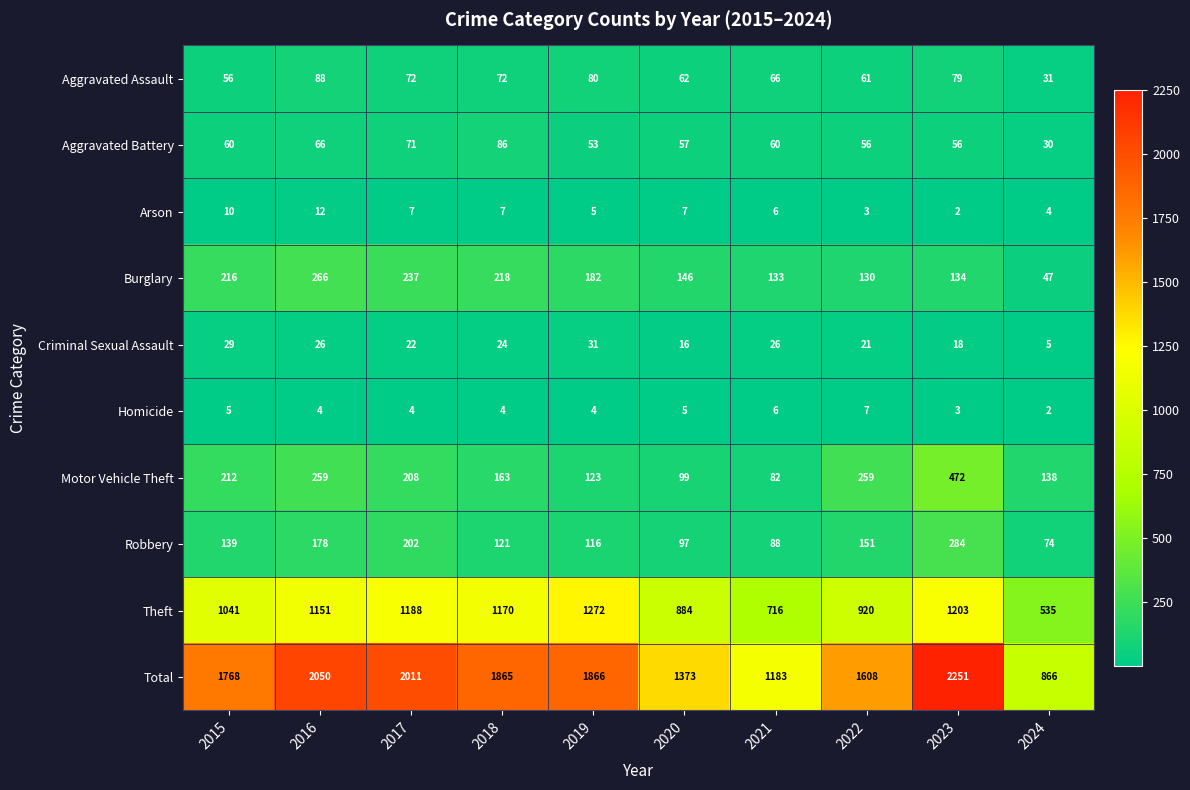

Which series has the largest total across all categories?

Total